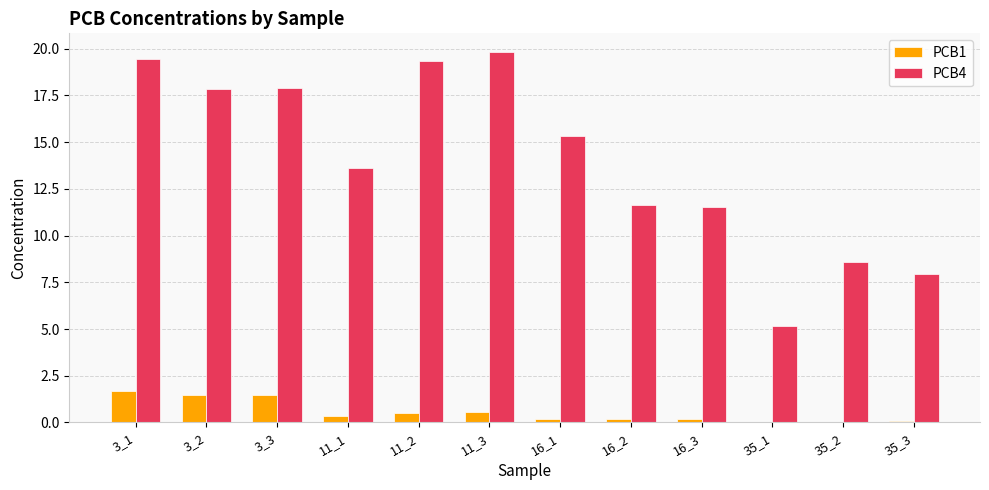

What is the approximate value of PCB4 at 16_1?

15.3